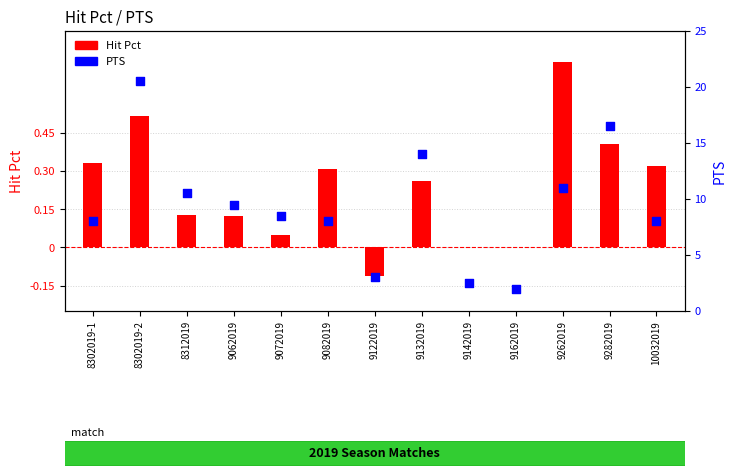

At which category is the sum across all series the highest?

8302019-2